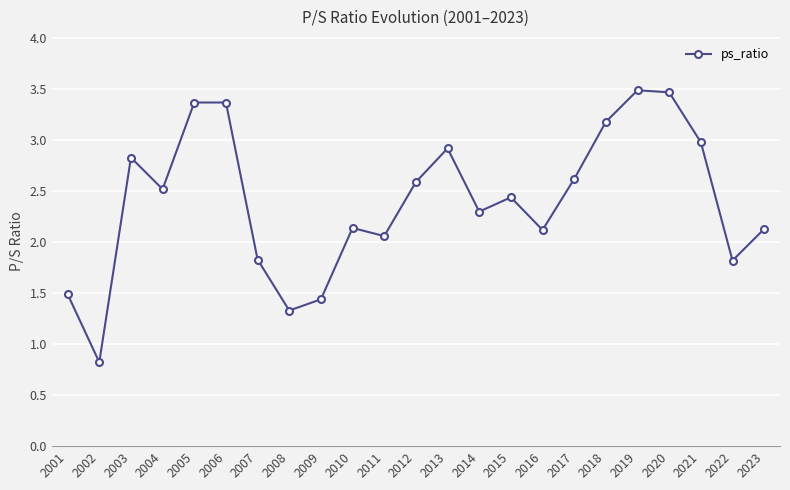

How many series are shown in this chart?

1